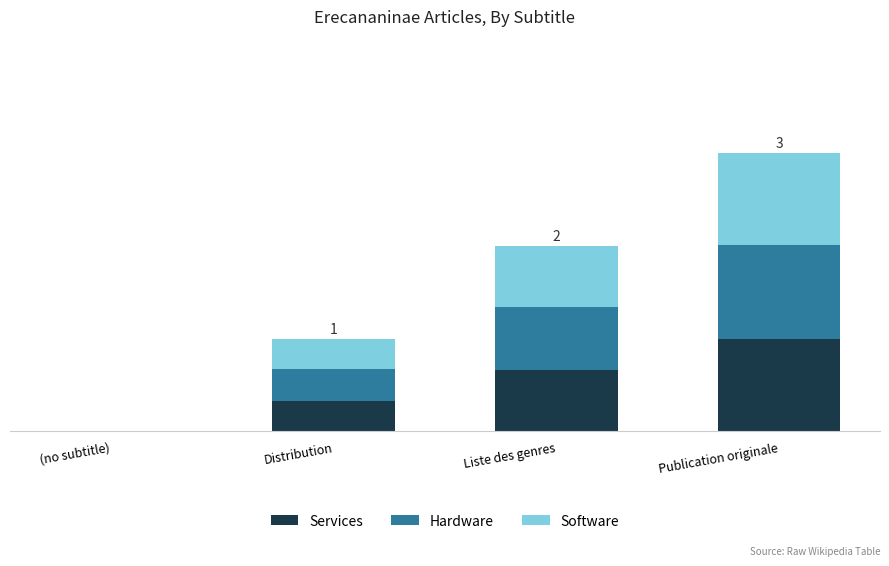

Between Liste des genres and Distribution, which is larger?

Liste des genres